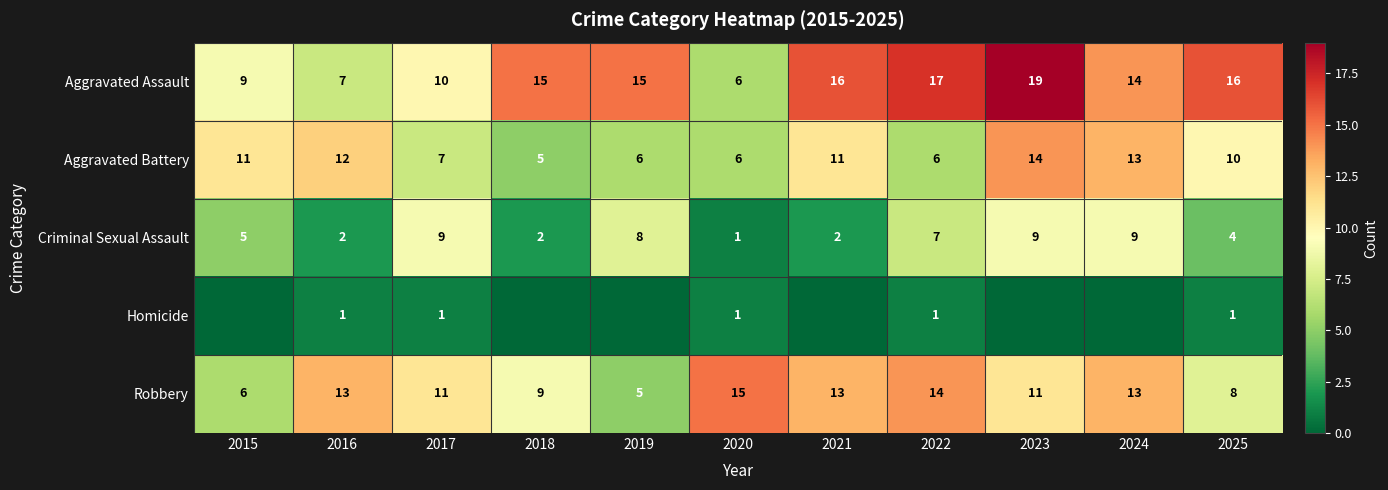

What is the difference between the maximum and minimum values in the Robbery series?

10